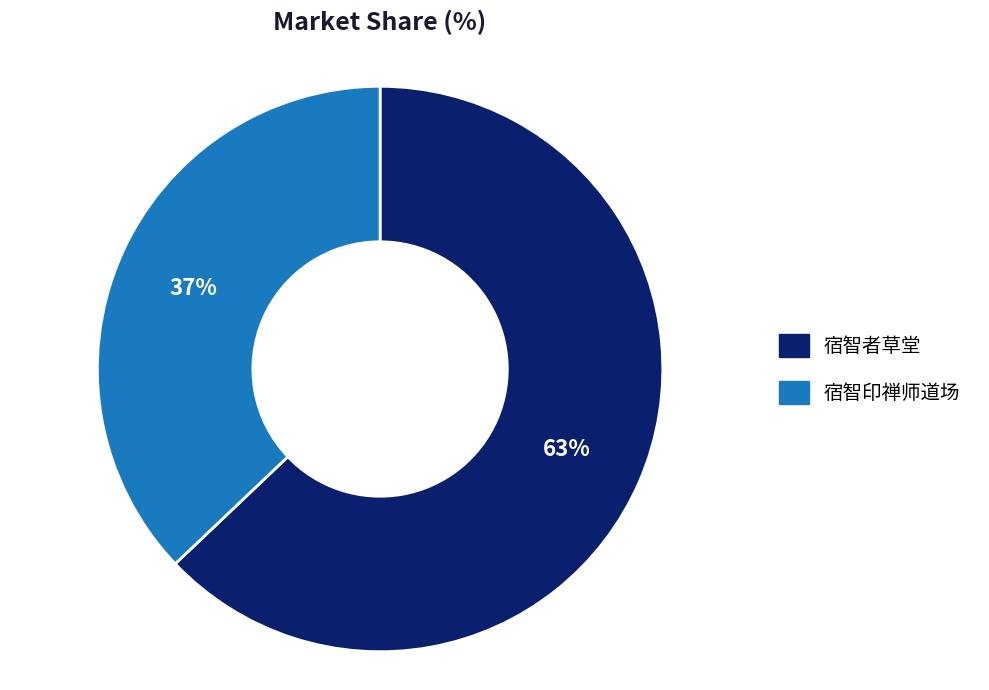

To the nearest percent, what is the average slice percentage?

50%